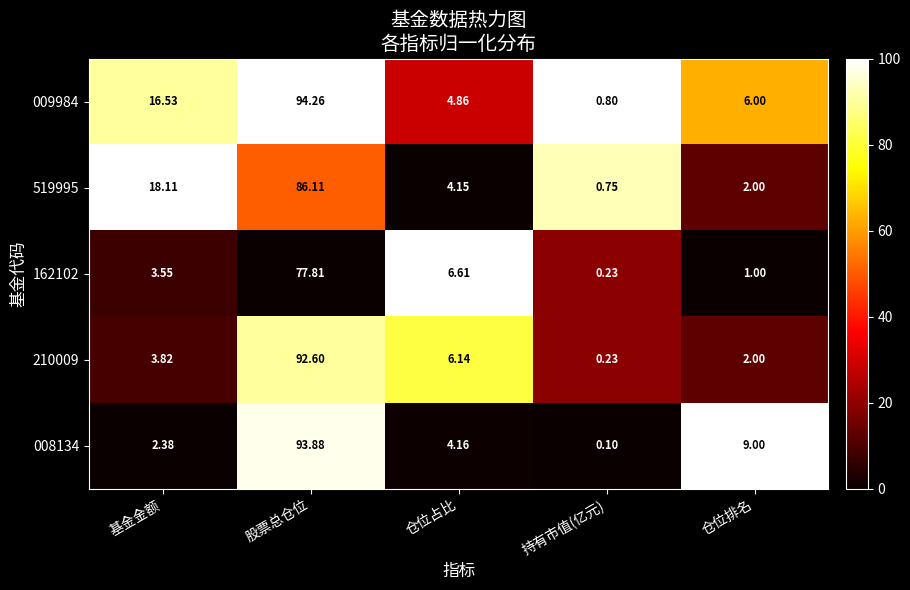

At which label does 162102 reach its peak?

股票总仓位